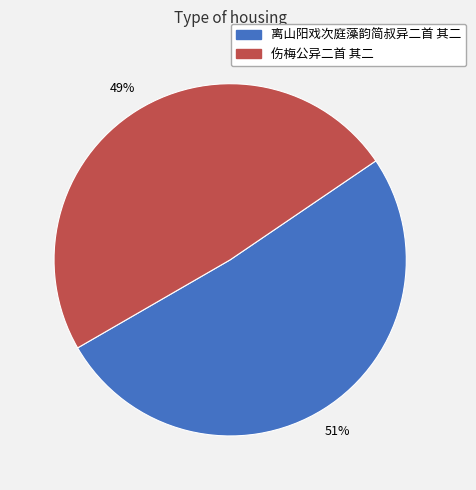

Is 伤梅公异二首 其二 the majority of the pie?

No